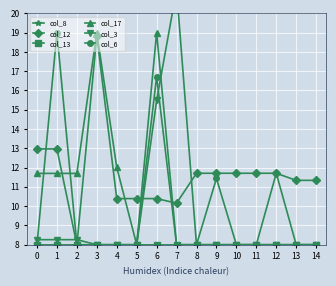

Between 14 and 8, which is larger?

14